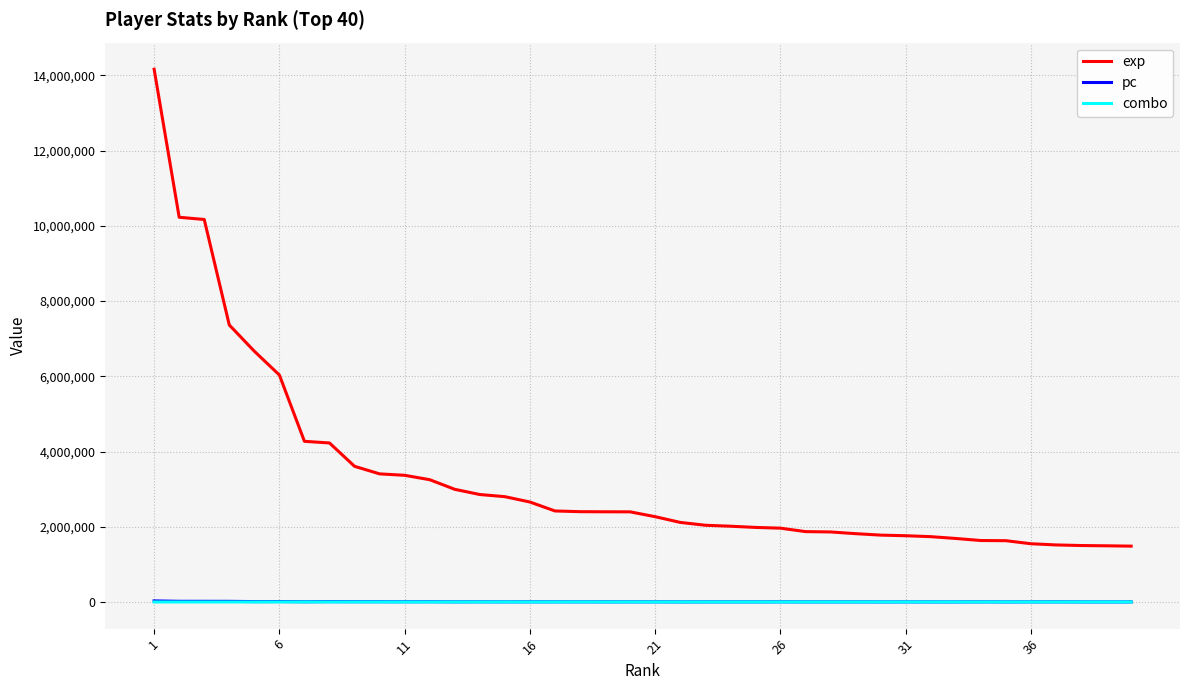

True or false: pc and exp cross at least once.

False